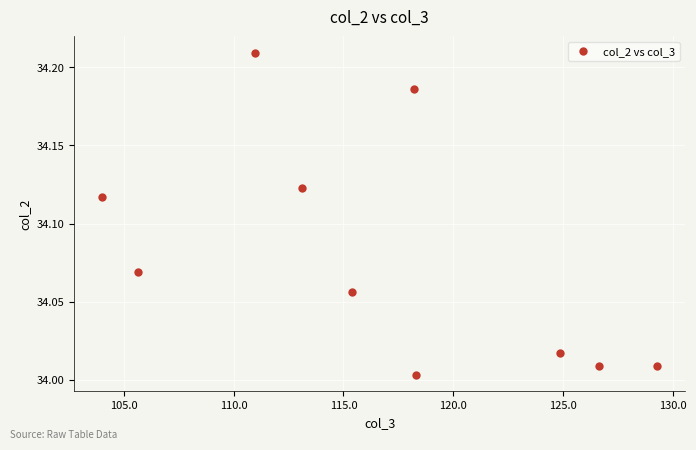

What is the average X value?

116.6